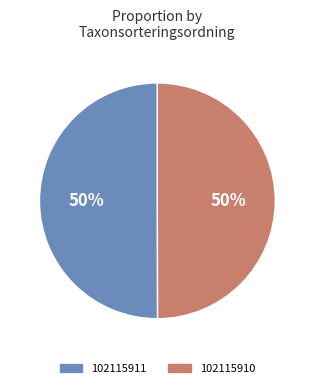

Combined, do 102115911 and 102115910 account for over 50%?

Yes